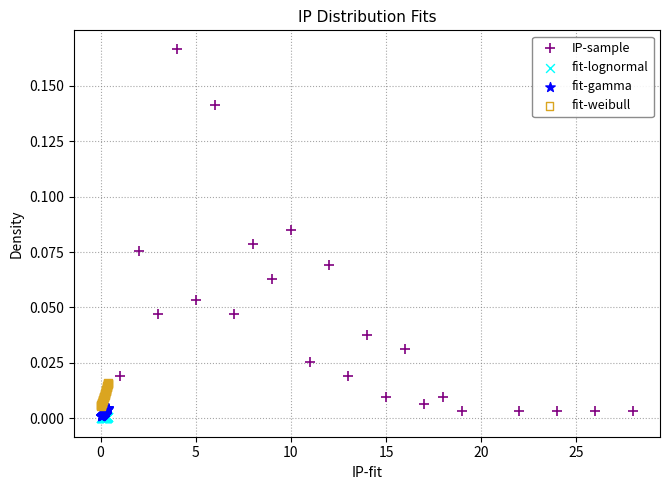

Which series has the largest Y range (max minus min)?

IP-sample